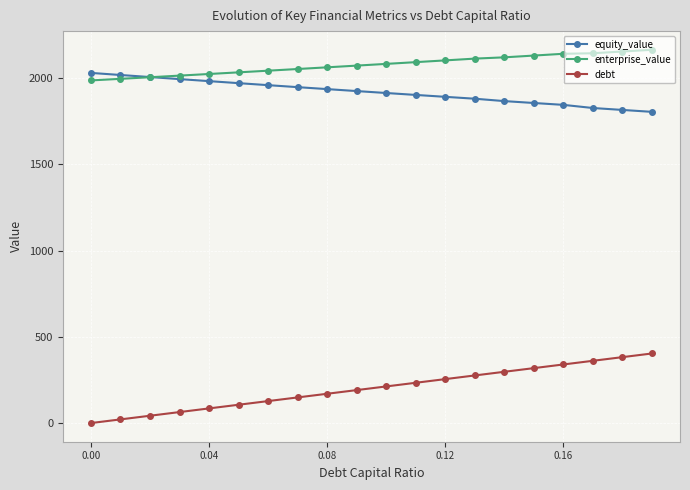

List the series in order of their peak value, highest first.

enterprise_value, equity_value, debt